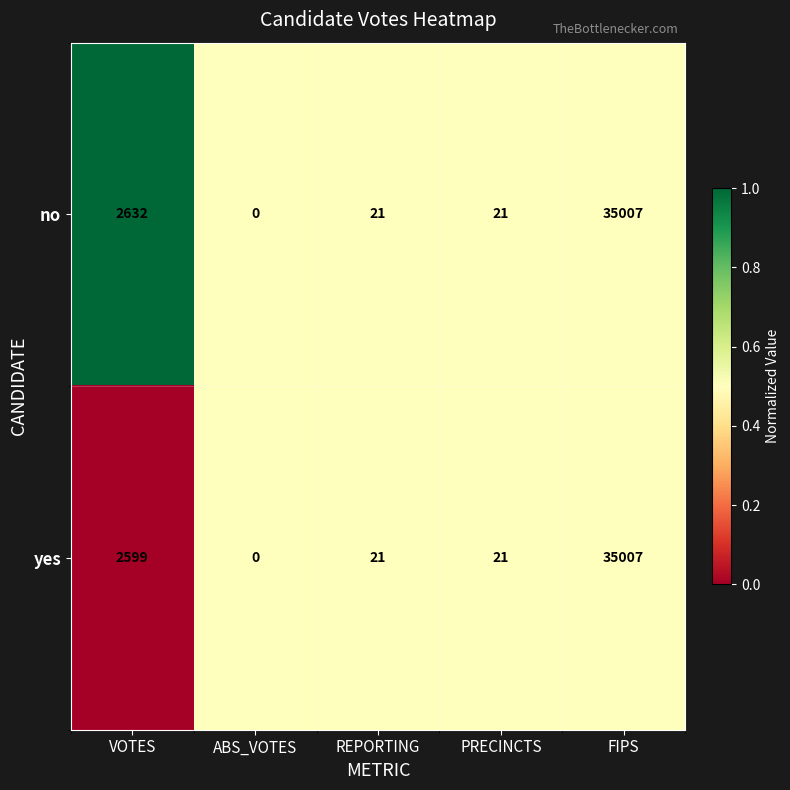

Which series has the largest total across all categories?

no